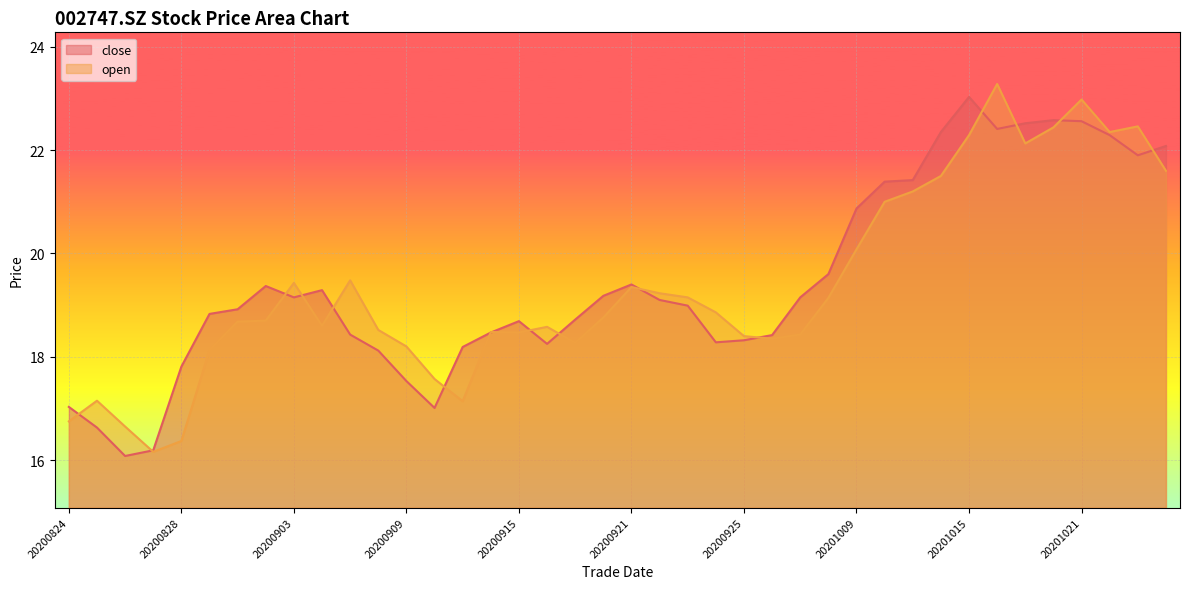

True or false: close and open cross at least once.

True